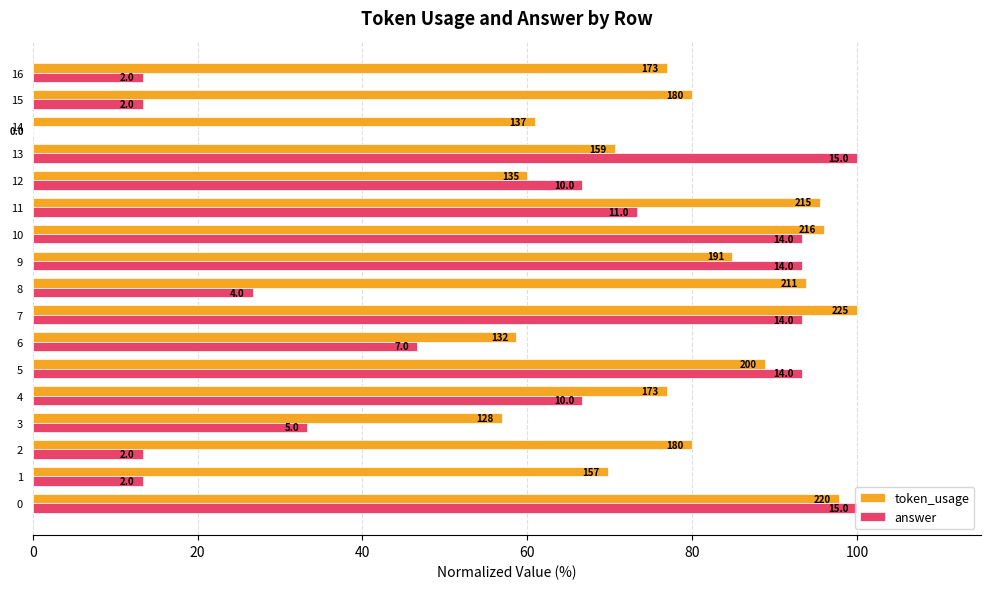

Reading left to right, what are all the values shown in this chart?

token_usage: 97.8	69.8	80.0	56.9	76.9	88.9	58.7	100.0	93.8	84.9	96.0	95.6	60.0	70.7	60.9	80.0	76.9
answer: 100.0	13.3	13.3	33.3	66.7	93.3	46.7	93.3	26.7	93.3	93.3	73.3	66.7	100.0	0.0	13.3	13.3